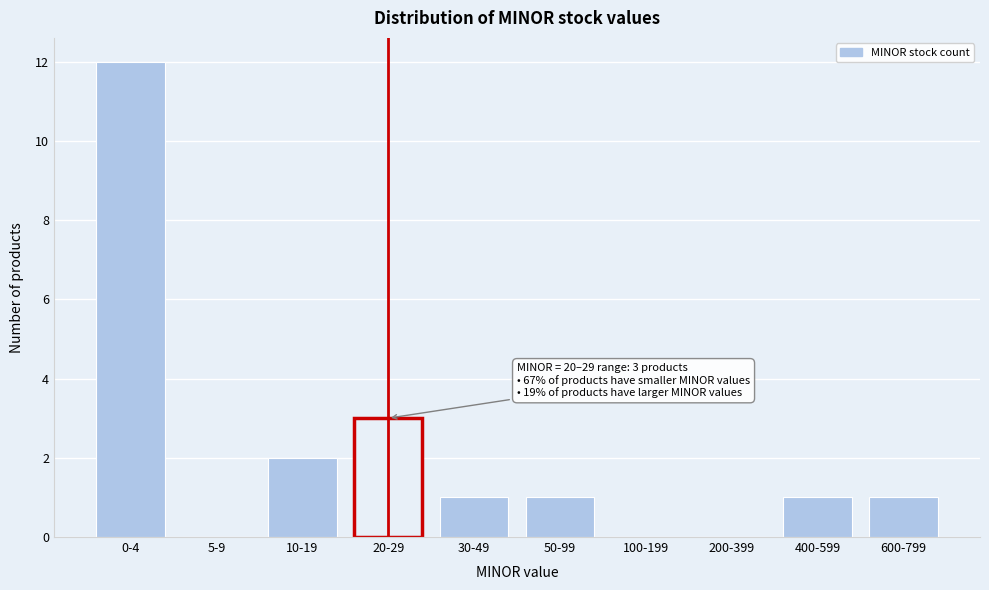

Reading left to right, list all the values displayed in this chart.

0-4=12	5-9=0	10-19=2	20-29=3	30-49=1	50-99=1	100-199=0	200-399=0	400-599=1	600-799=1